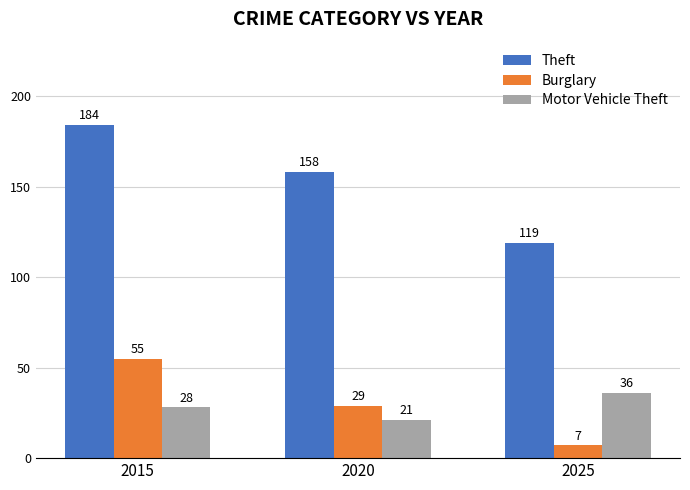

What is the value of the Theft bar at the 1st from the left?

184